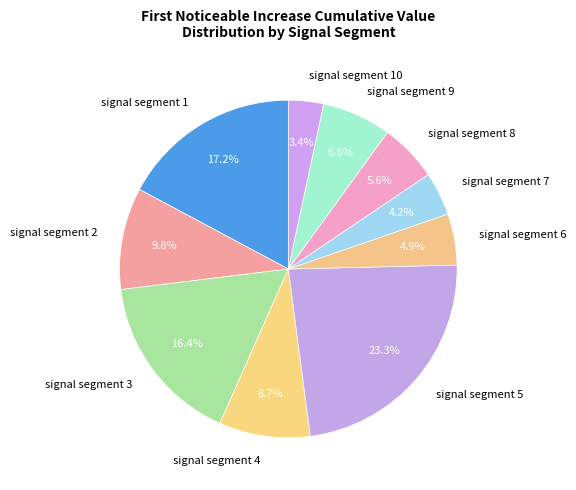

To the nearest percent, what portion does signal segment 10 represent?

3%